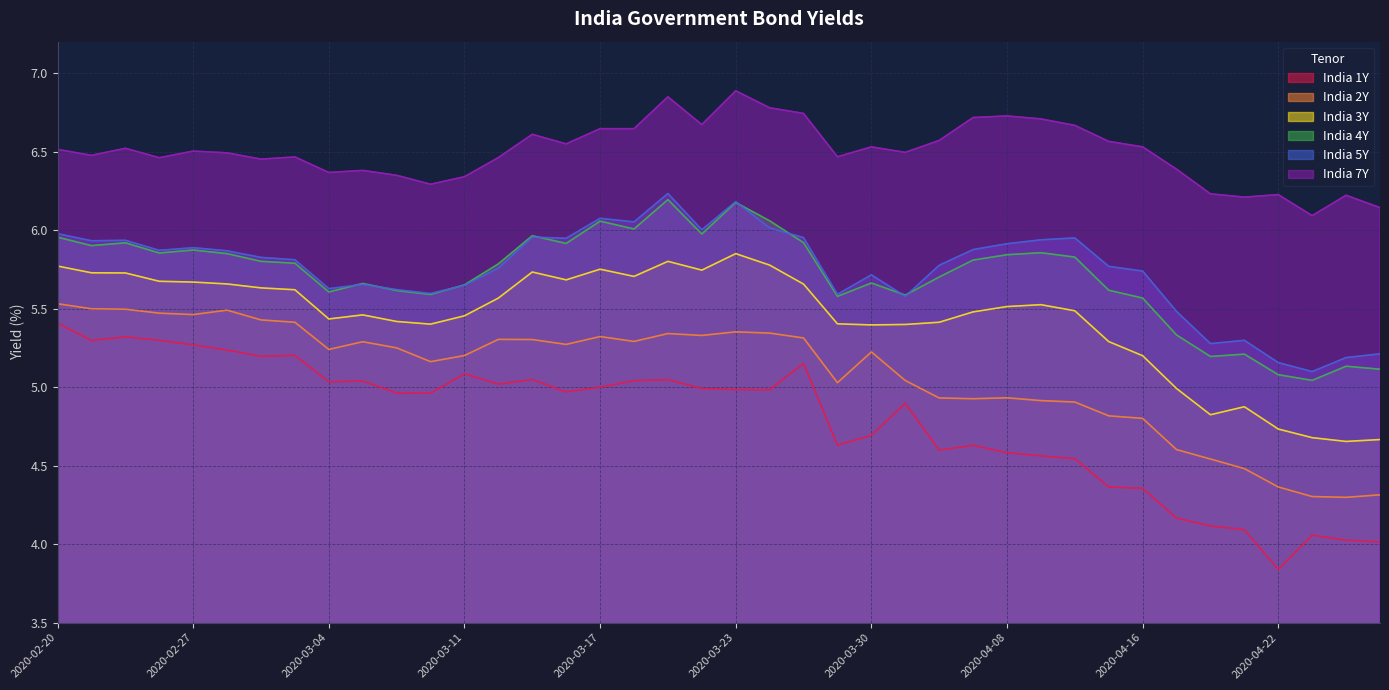

True or false: India 5Y has a value of 5.8 at 2020-04-03.

True